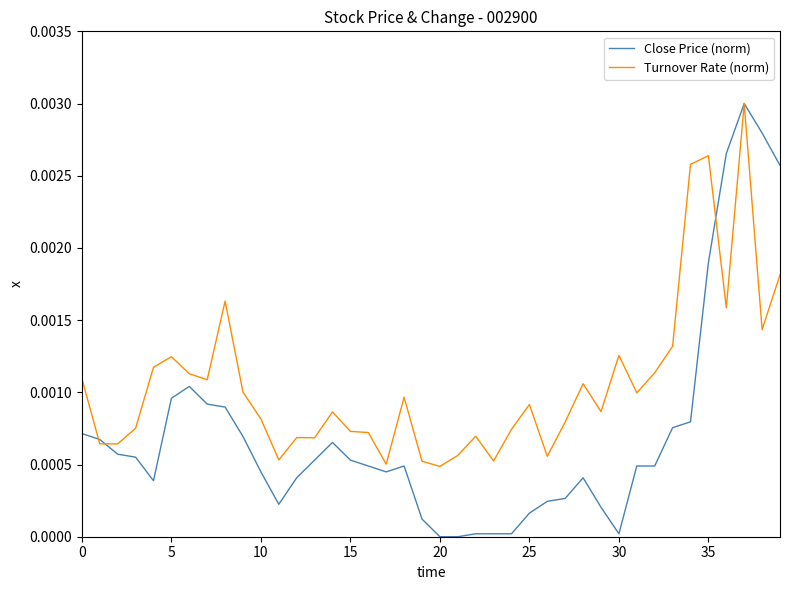

Which series ends up on top after the final intersection of Close Price (norm) and Turnover Rate (norm)?

Close Price (norm)